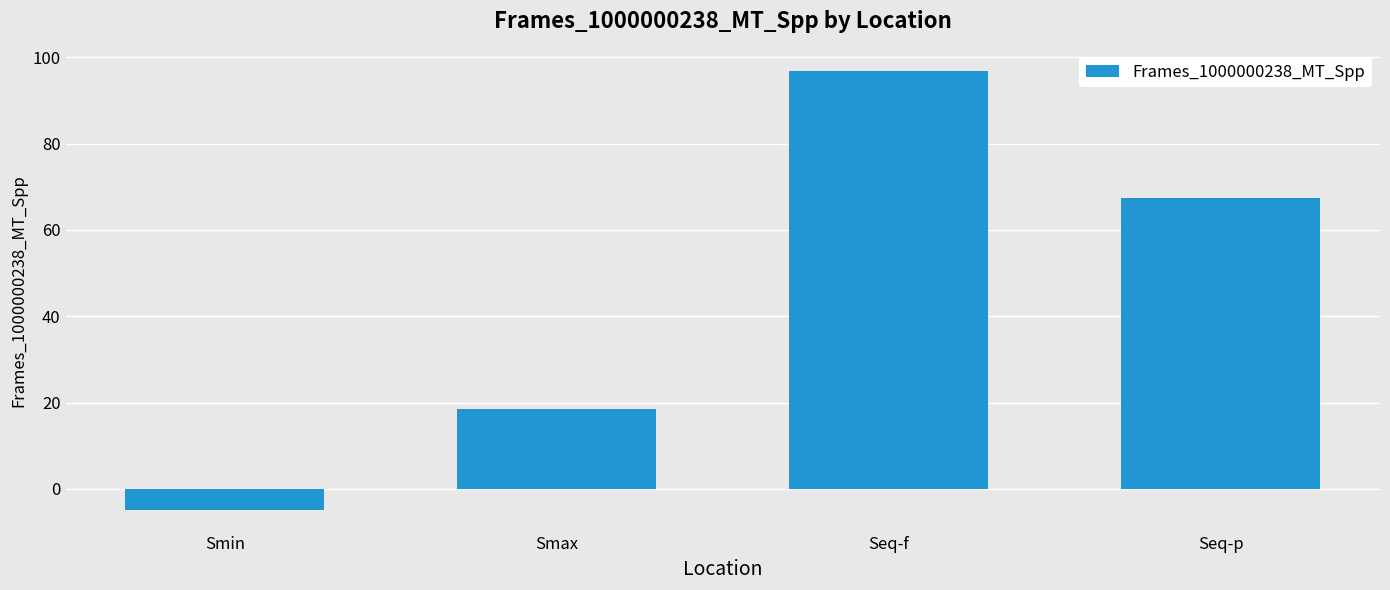

What is the average value?

44.4